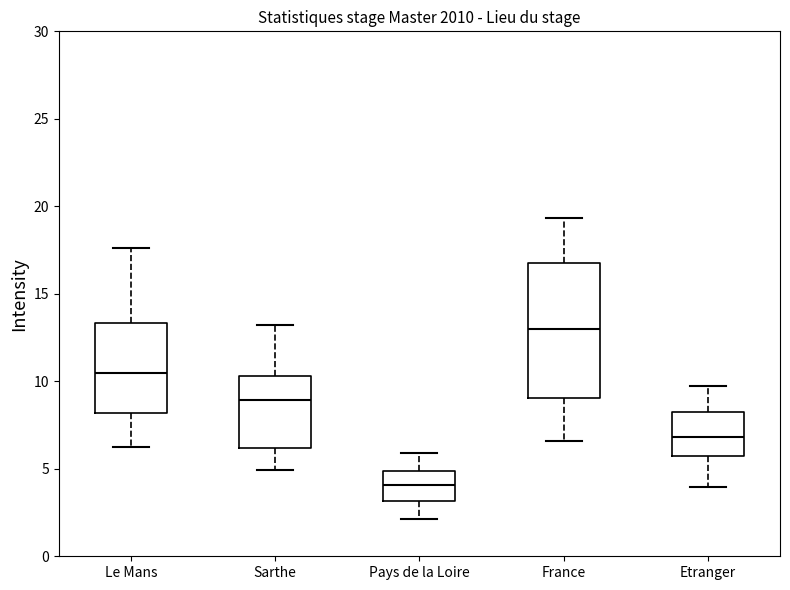

Comparing the boxes themselves (not the whiskers), which one is the tallest?

France